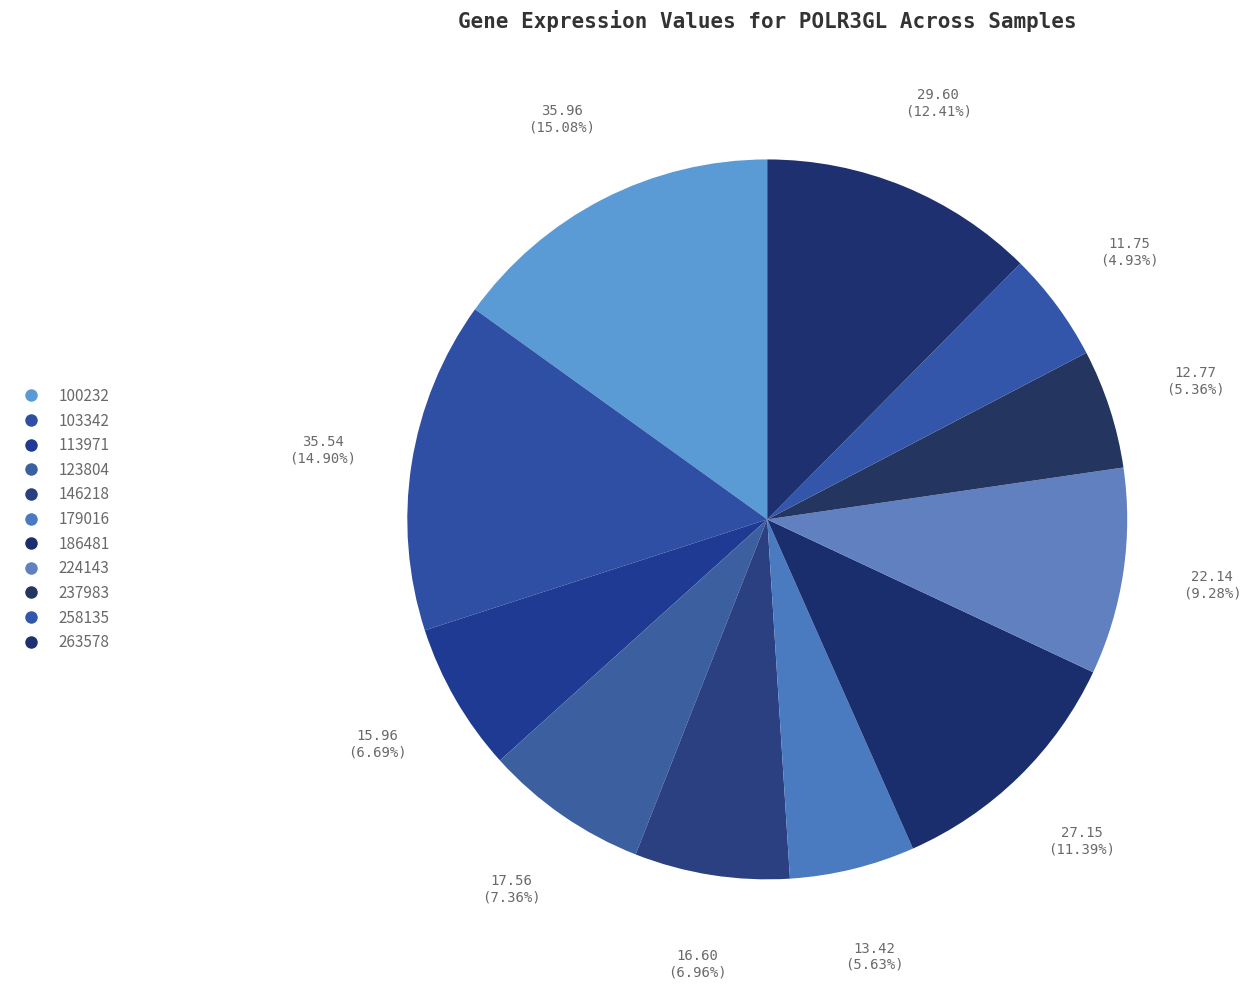

What is the largest slice in the pie chart?

100232